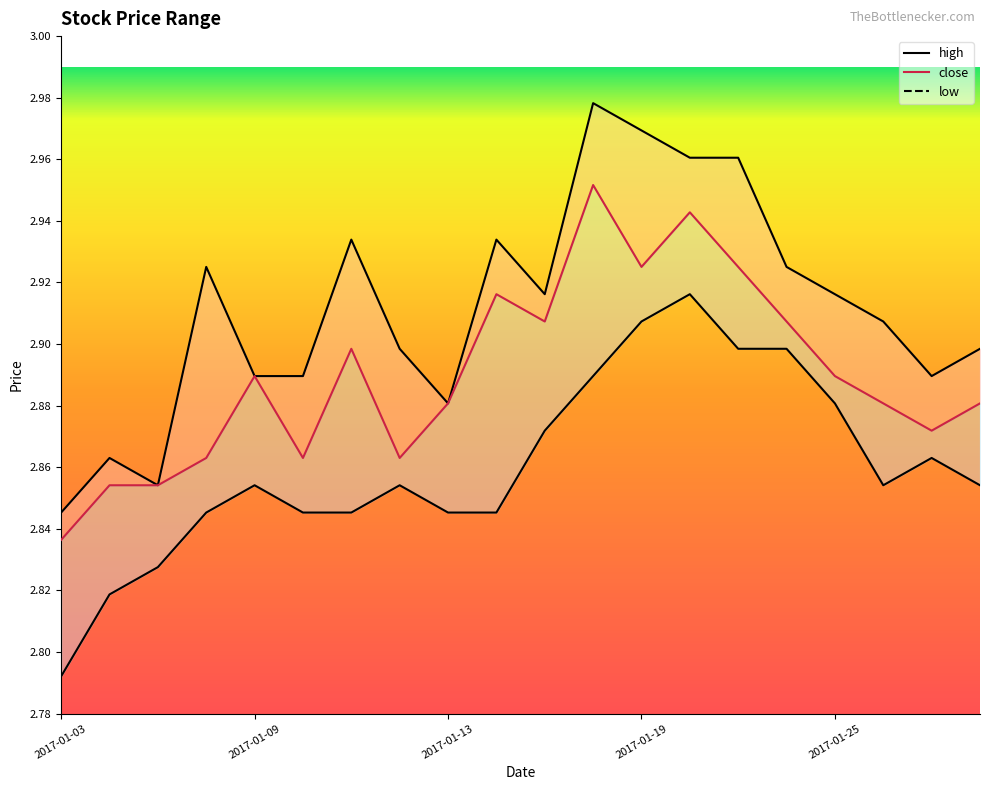

Which series changed the most between 2017-01-09 and 2017-01-24?

low